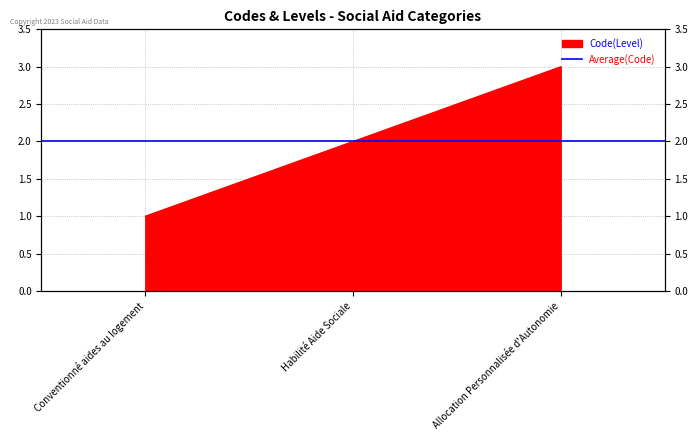

How many values exceed 2?

1